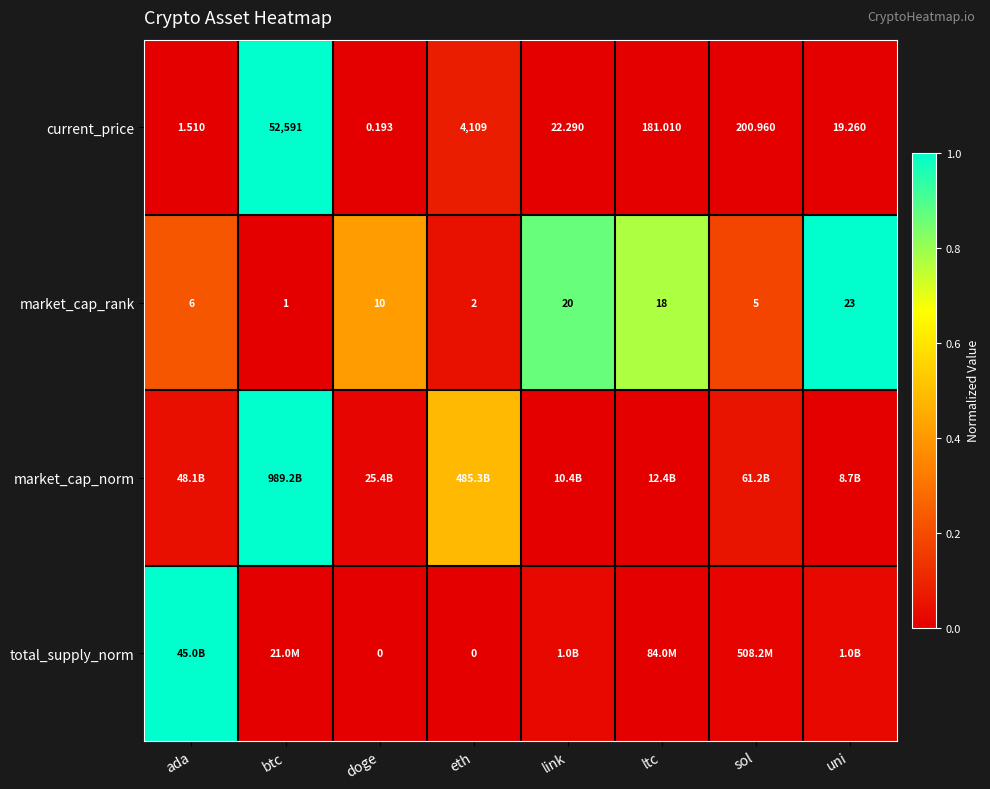

At which label does current_price reach its peak?

btc